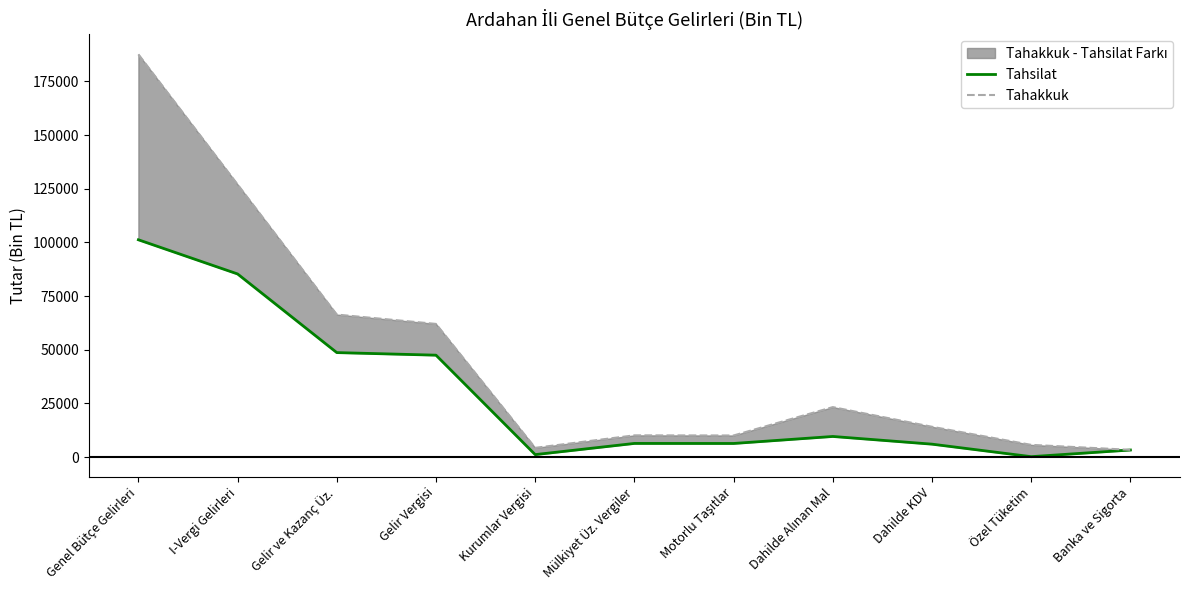

At how many categories does at least one series exceed 111421?

2